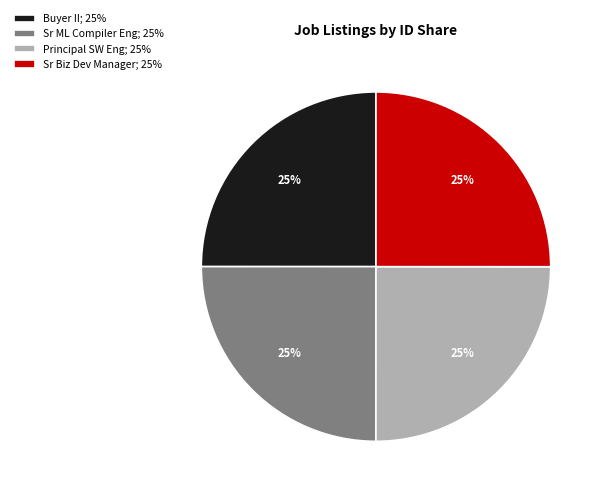

To the nearest percent, what percentage of the pie is Sr Biz Dev Manager; 25%?

25%